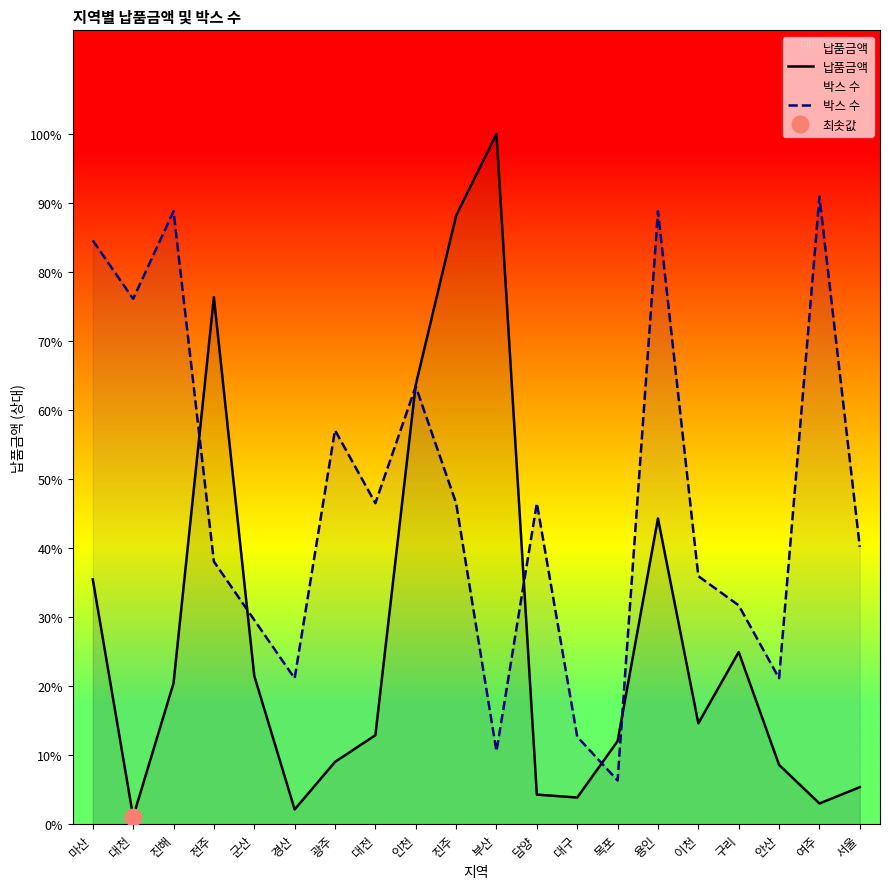

Does the chart display data point markers on the line(s)?

No